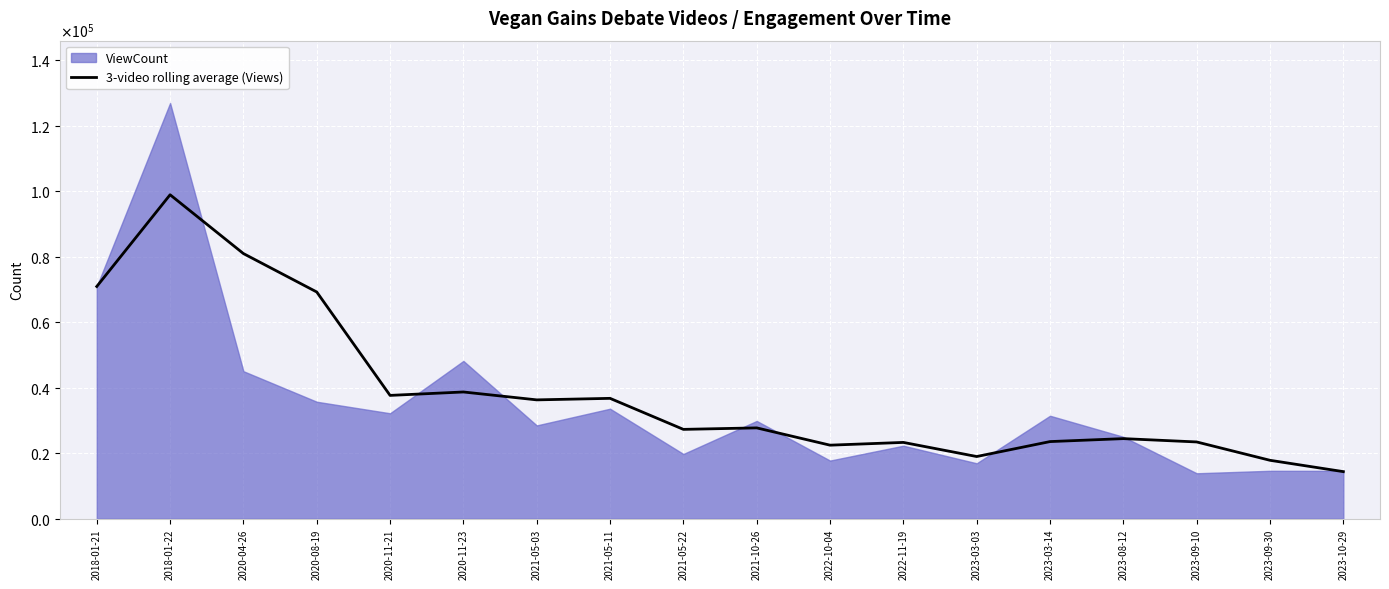

Which category has the highest value across all series?

2018-01-22